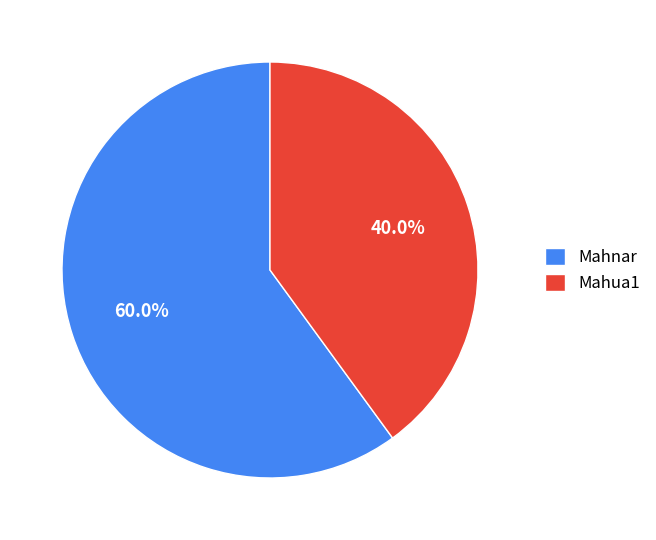

Does Mahnar account for over 50% of the chart?

Yes